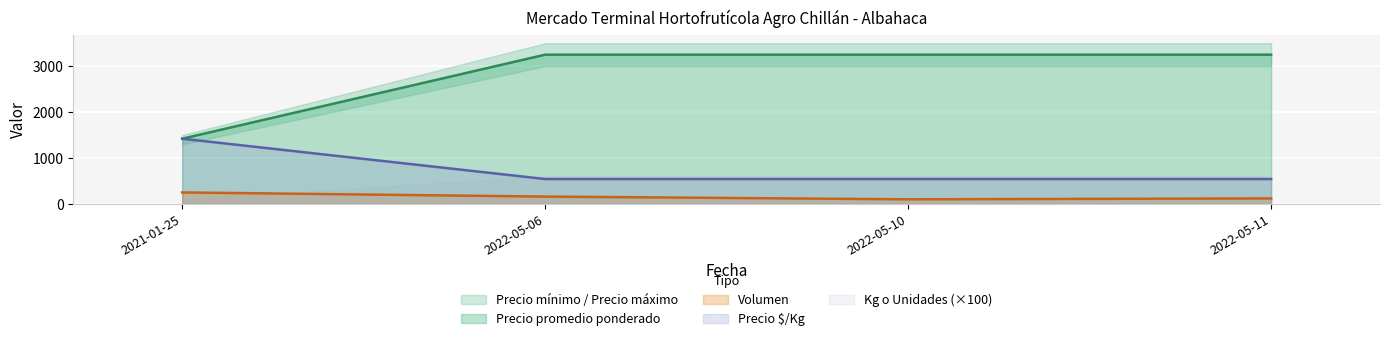

At which label does Precio $/Kg reach its minimum?

2022-05-10